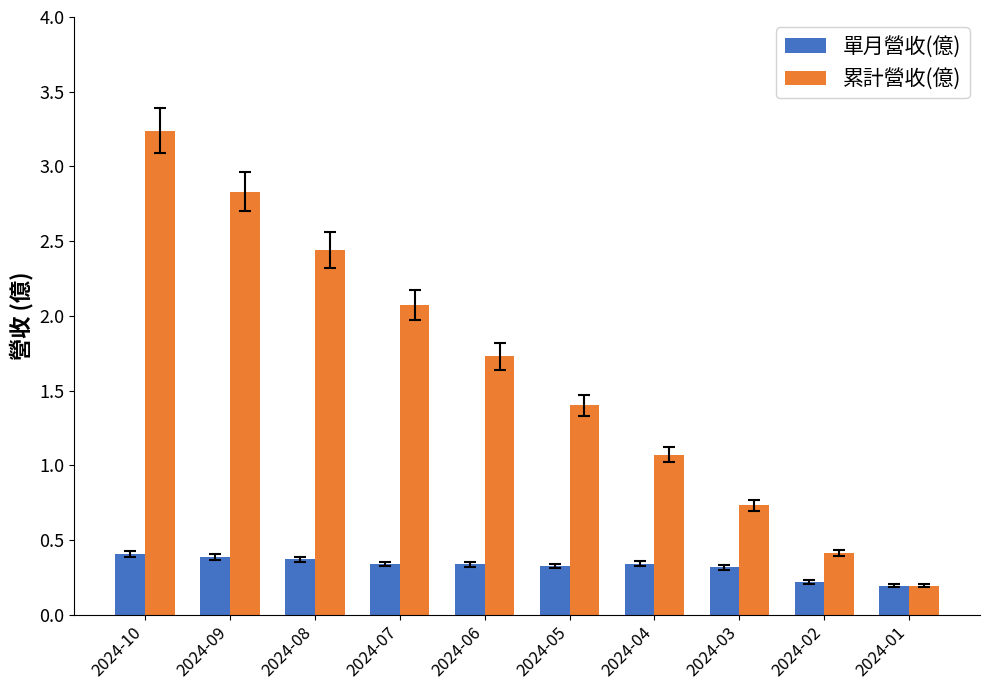

Which series has the largest range (max minus min)?

累計營收(億)